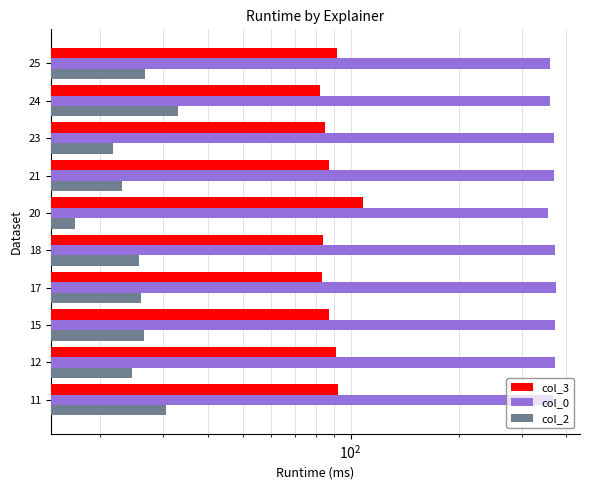

Reading left to right, what are all the values shown in this chart?

col_3: 92.5	91.0	87.0	83.0	84.0	108.0	87.0	84.7	82.0	91.3
col_0: 366.0	372.5	371.5	374.0	372.3	355.0	369.0	370.0	361.0	359.7
col_2: 30.5	24.5	26.5	26.0	25.7	17.0	23.0	21.7	33.0	26.7